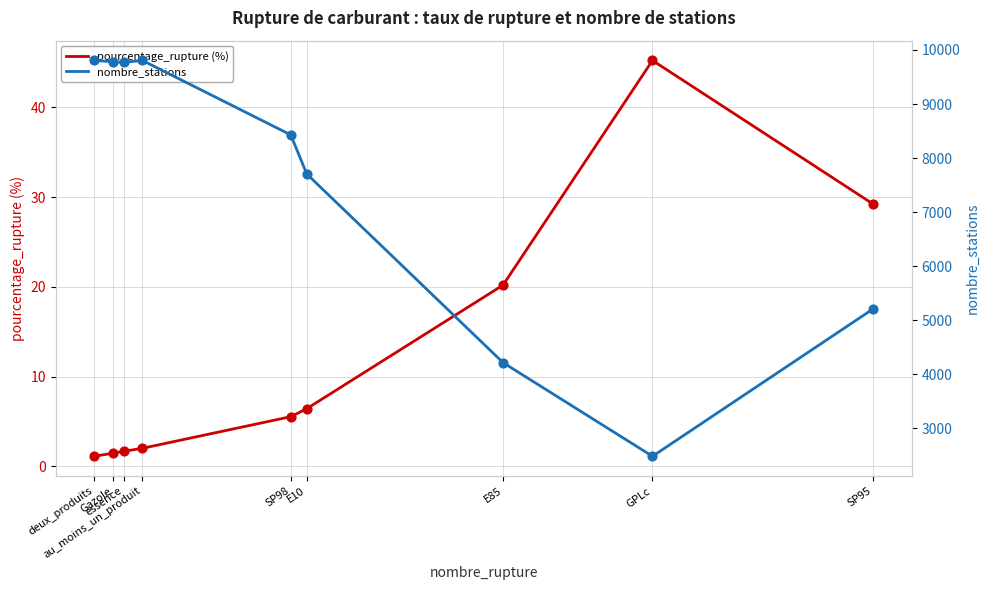

At how many categories does at least one series exceed 6242?

6